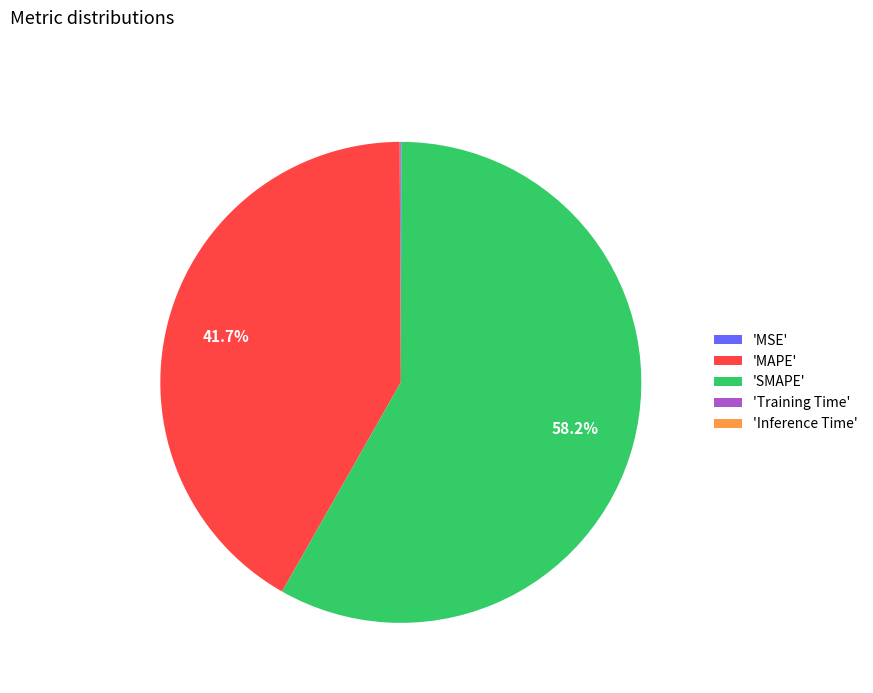

What is the majority slice?

'SMAPE'